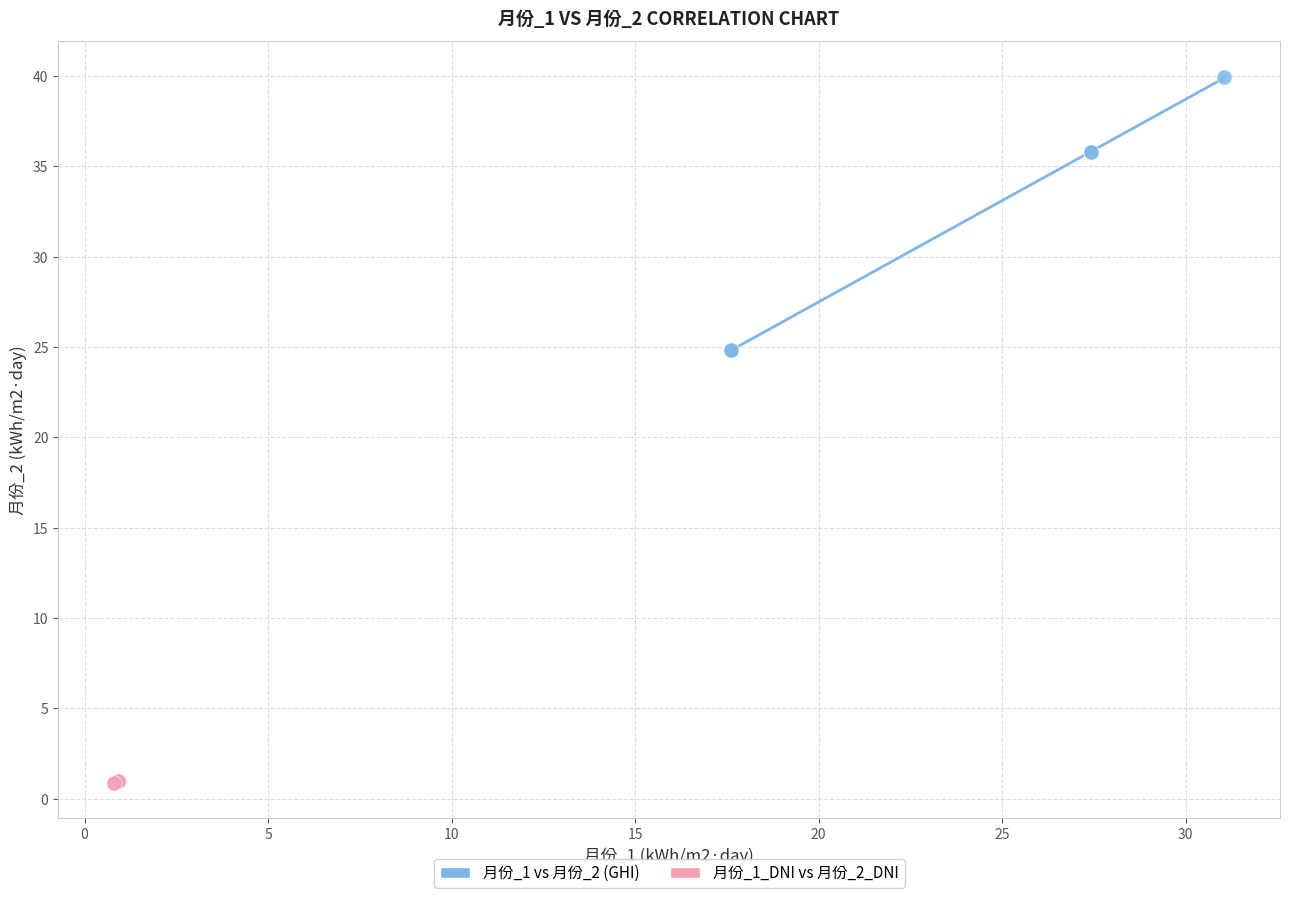

Which series reaches the maximum Y coordinate?

月份_1 vs 月份_2 (GHI)